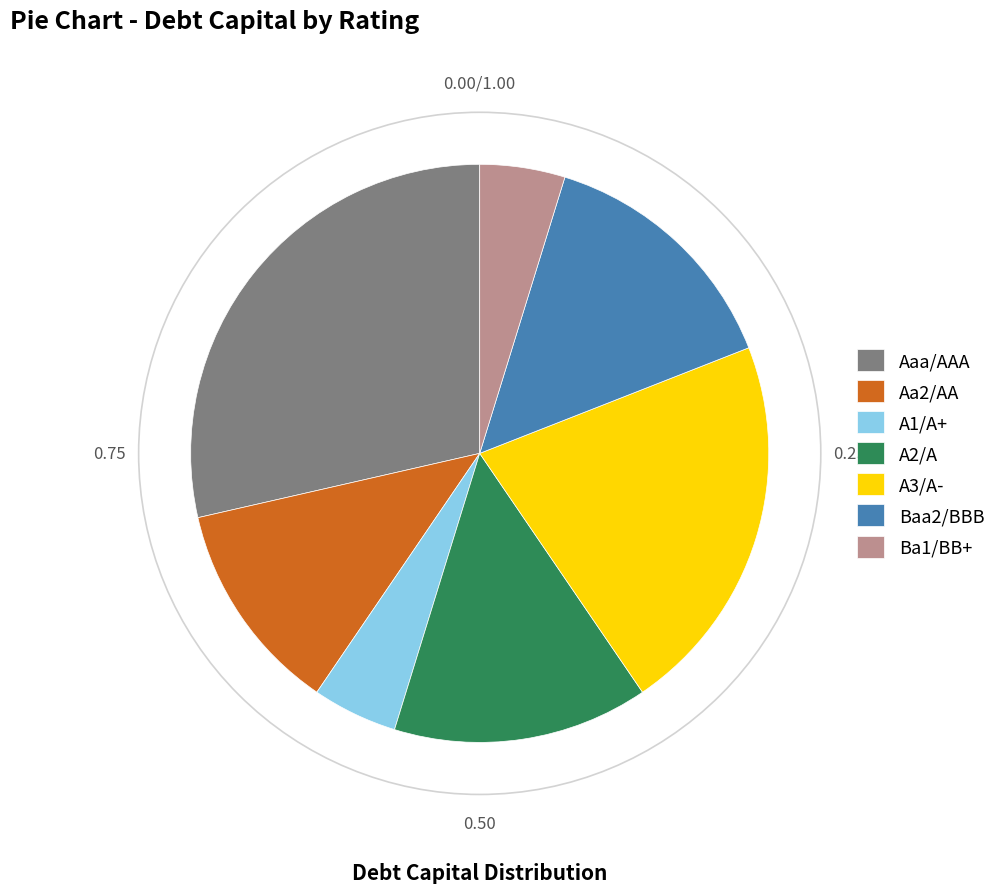

Which category has the biggest portion of the pie?

Aaa/AAA